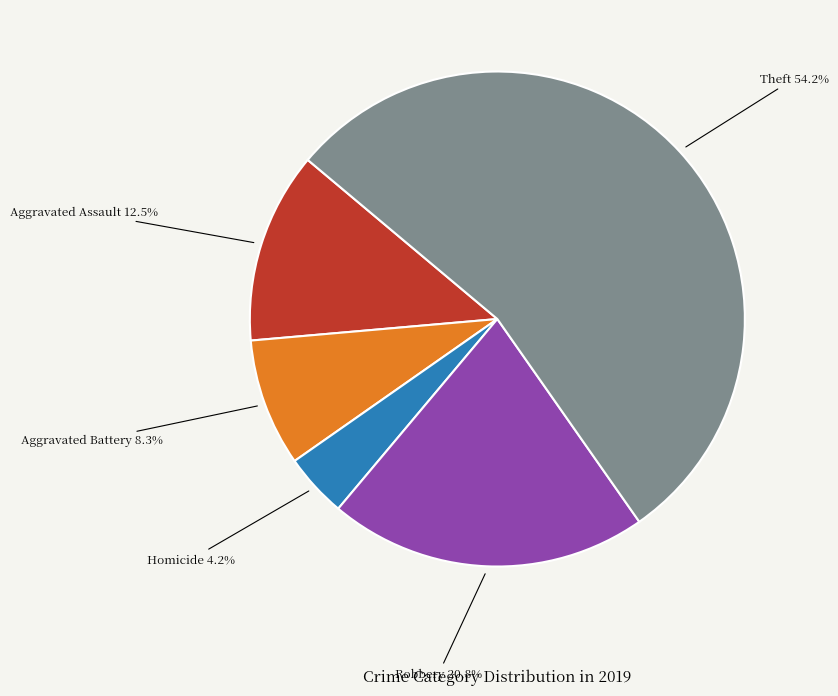

How many slices are in this pie chart?

5